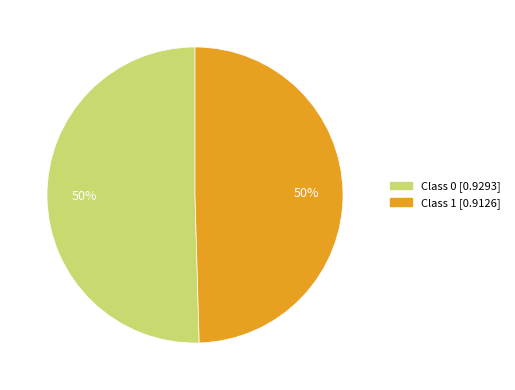

To the nearest percent, what is the average slice percentage?

50%